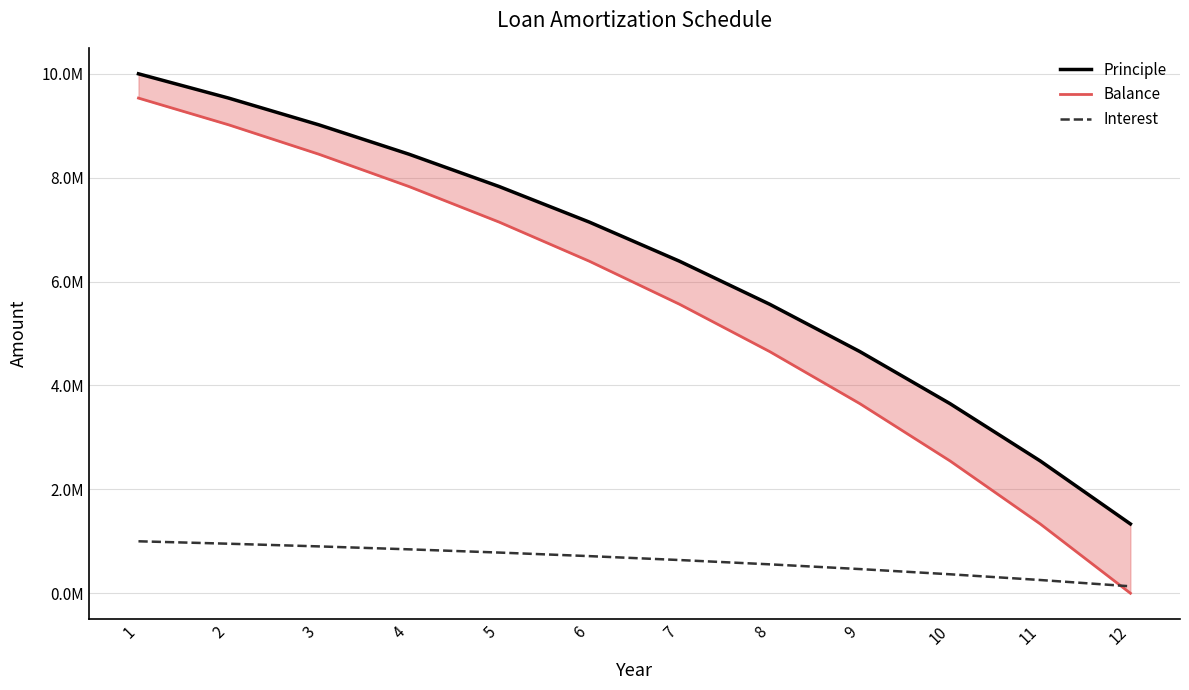

Is the value of Balance at 7 greater than the value of Interest at 6?

Yes